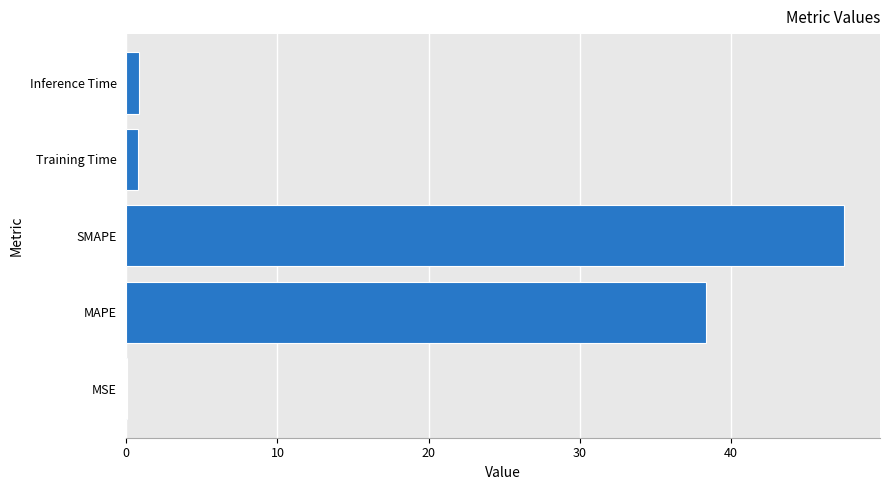

What is the sum of all values?

87.5